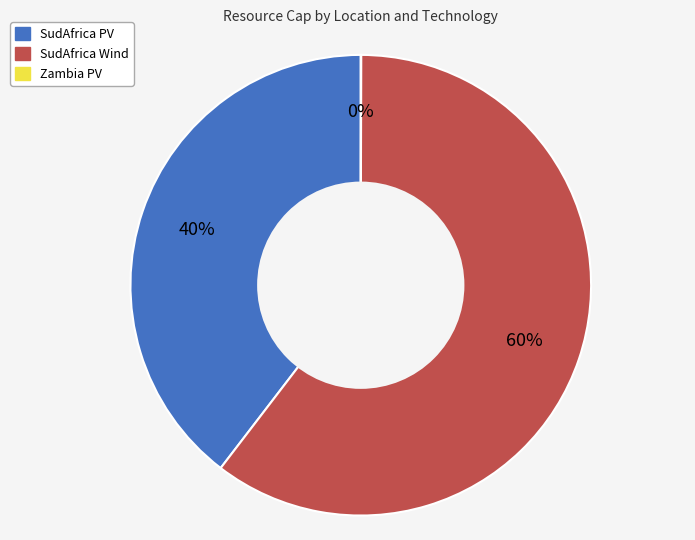

Is there any slice that represents more than half of the pie?

Yes